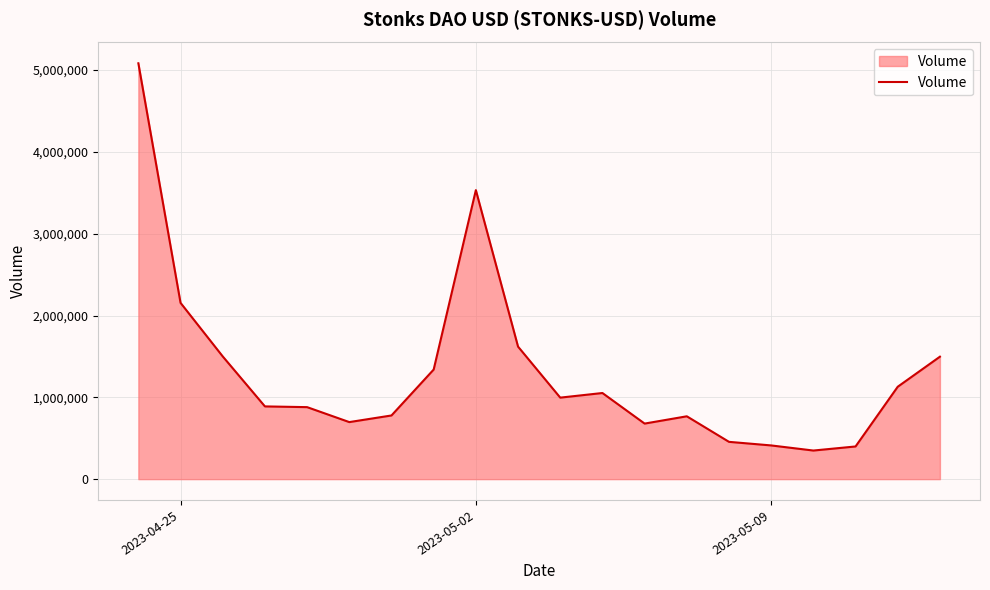

What is the smallest value displayed?

349601